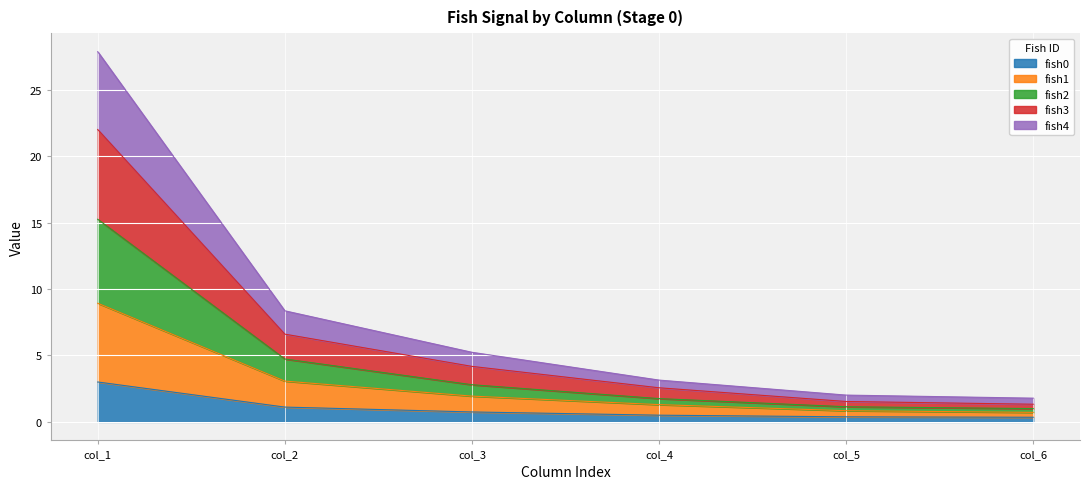

At how many categories does at least one series exceed 16?

1